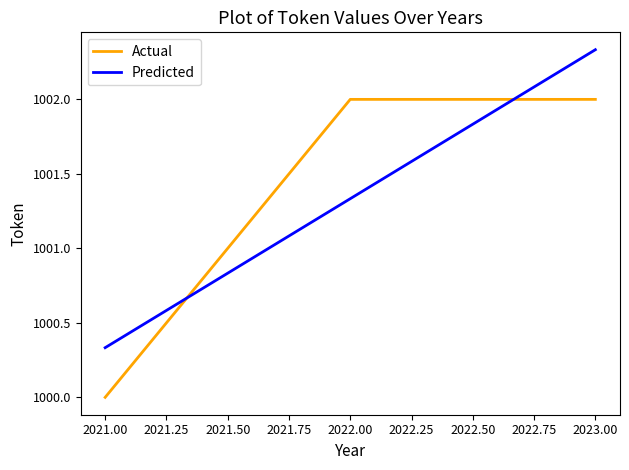

At which category is the sum across all series the highest?

2023.00